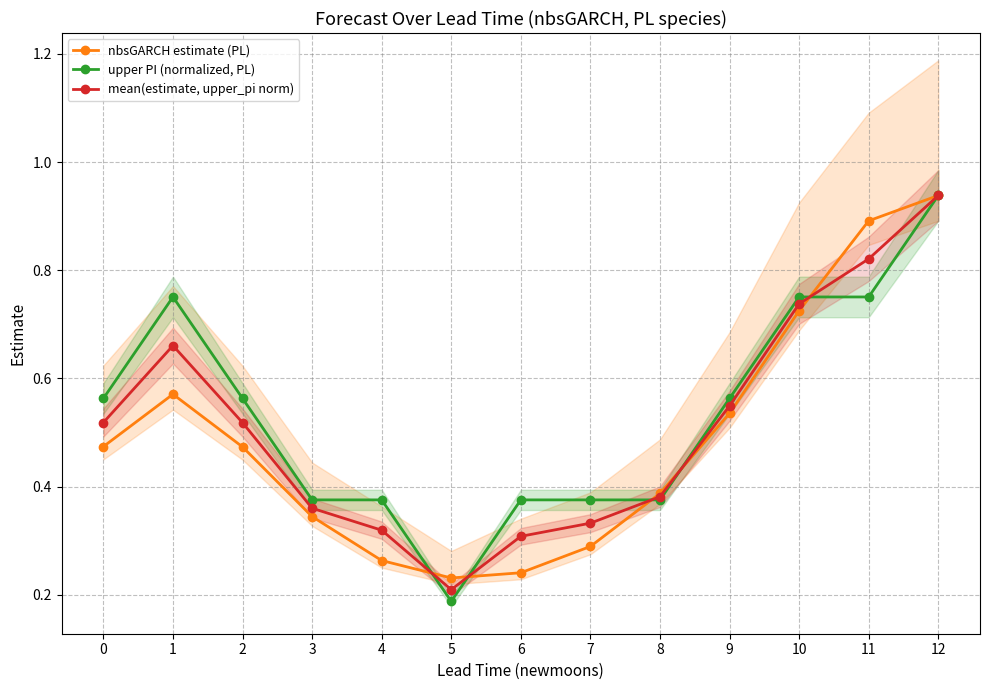

Reading left to right, transcribe all the data shown in this chart.

nbsGARCH estimate (PL): 0=0.5	1=0.6	2=0.5	3=0.3	4=0.3	5=0.2	6=0.2	7=0.3	8=0.4	9=0.5	10=0.7	11=0.9	12=0.9
upper PI (normalized, PL): 0=0.6	1=0.8	2=0.6	3=0.4	4=0.4	5=0.2	6=0.4	7=0.4	8=0.4	9=0.6	10=0.8	11=0.8	12=0.9
mean(estimate, upper_pi norm): 0=0.5	1=0.7	2=0.5	3=0.4	4=0.3	5=0.2	6=0.3	7=0.3	8=0.4	9=0.5	10=0.7	11=0.8	12=0.9